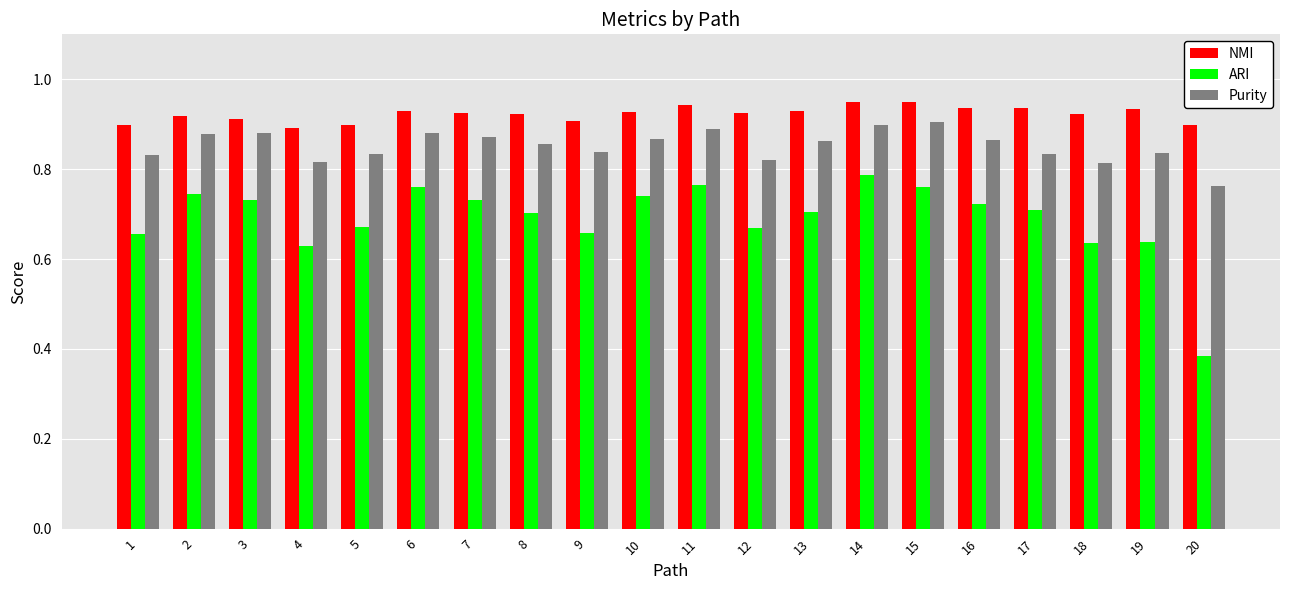

At 10, list the series in order from smallest to largest.

ARI, Purity, NMI